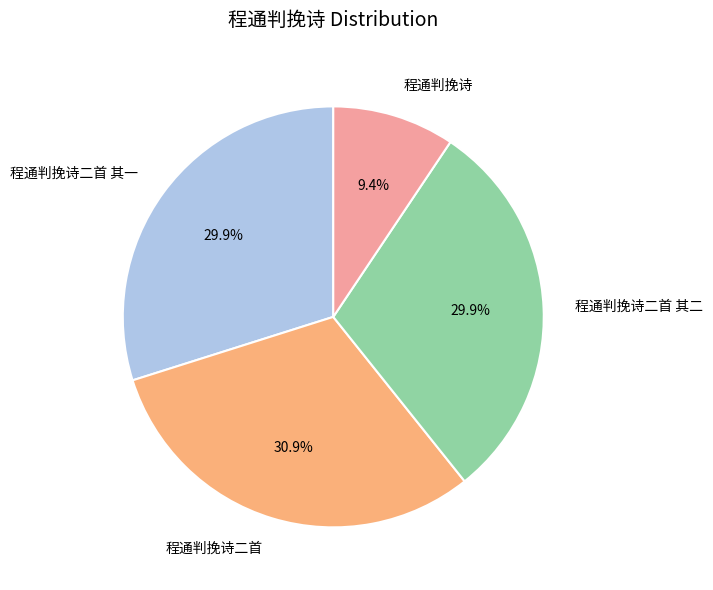

True or false: 程通判挽诗二首 accounts for 23% of the total.

False